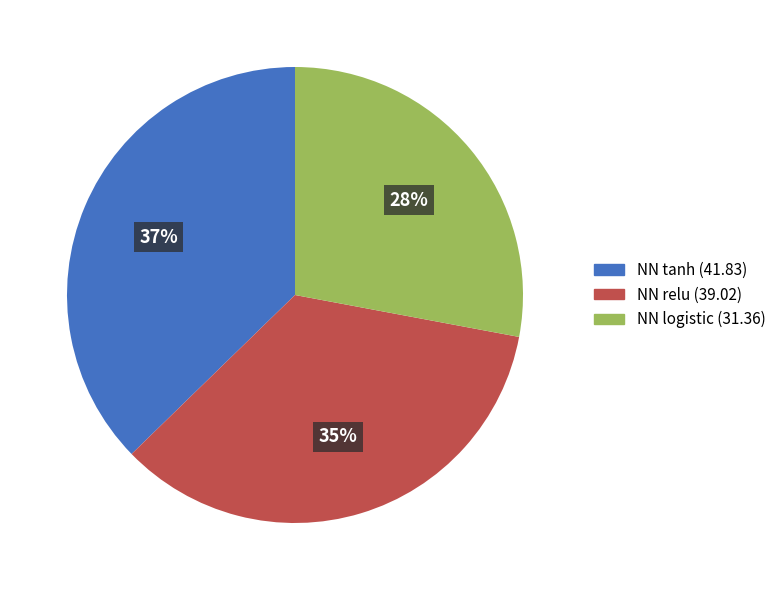

To the nearest percent, what portion does NN tanh represent?

37%